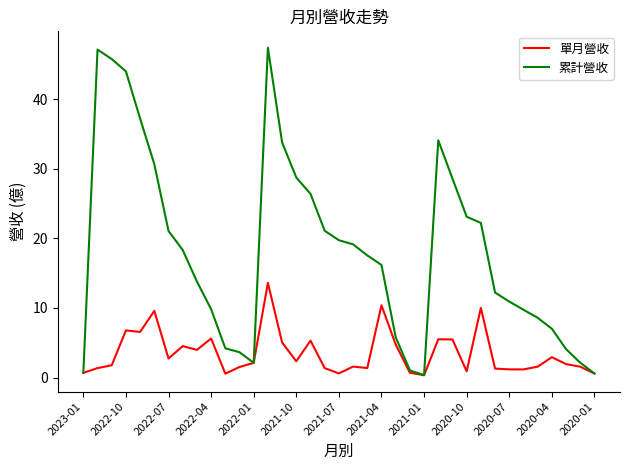

Rank the series by their maximum value, from lowest to highest.

單月營收, 累計營收